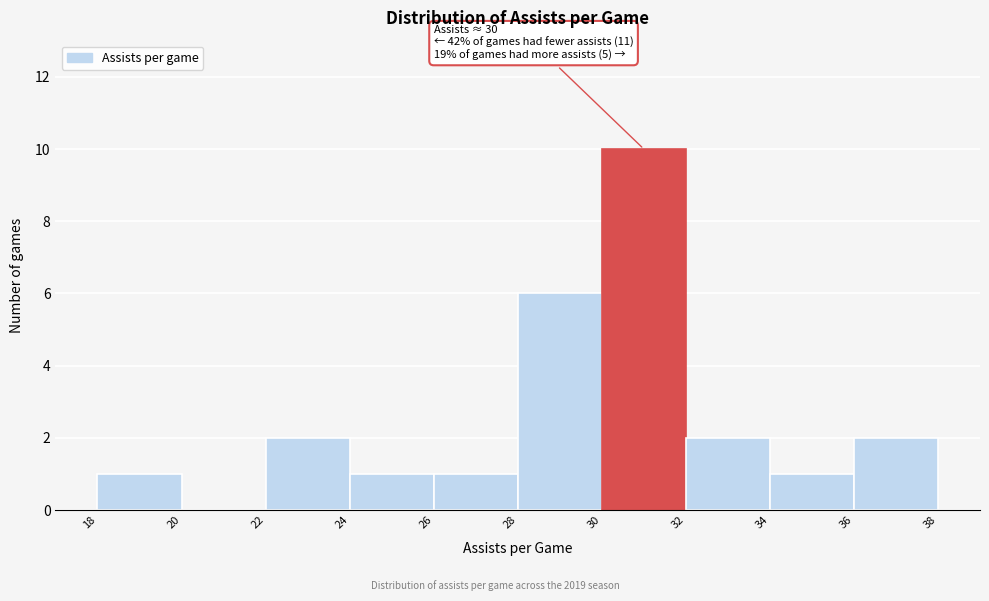

Which range on the x-axis has the tallest bar?

30 to 32